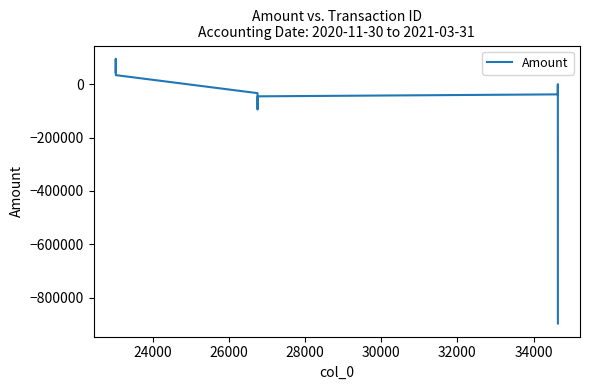

What is the difference between the maximum and minimum values?

990914.5